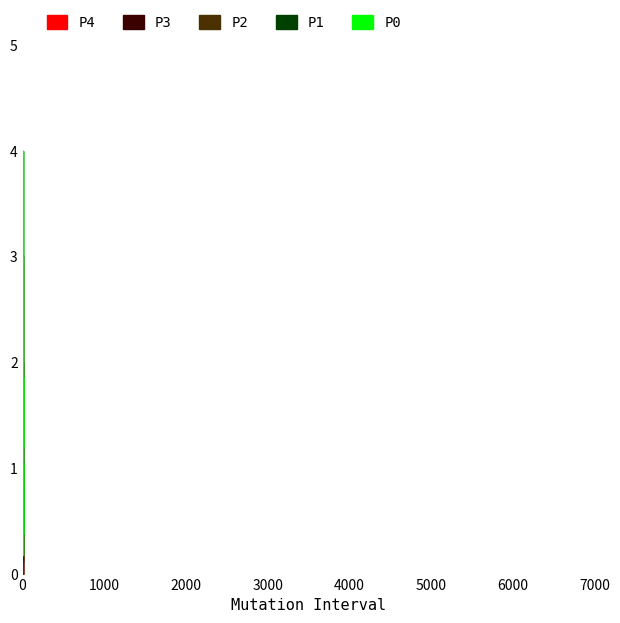

List the labels in order of P2 value, largest first.

4, 3, 1, 0, 2